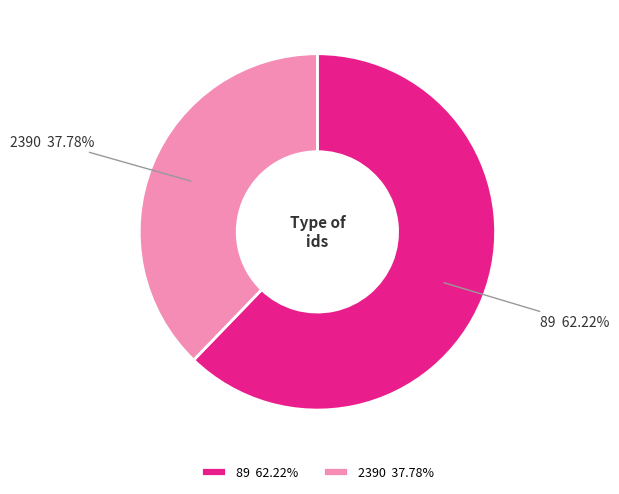

Between 89 and 2390, which is larger?

89